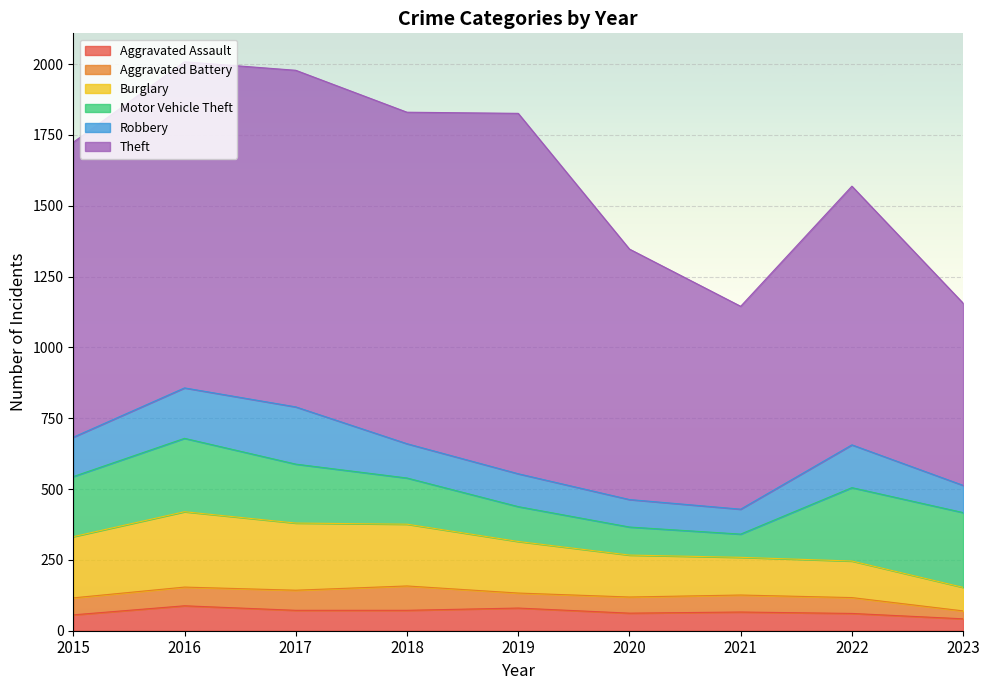

At which category does Robbery reach its first local valley?

2021